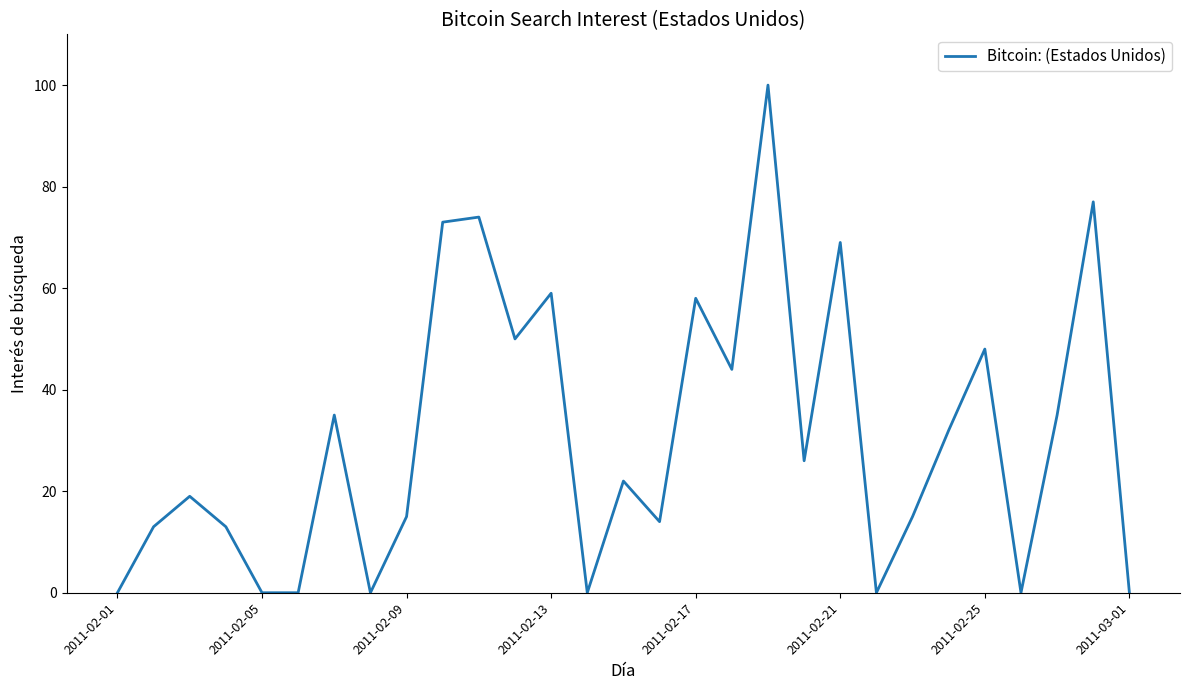

Does the chart have visible grid lines?

No